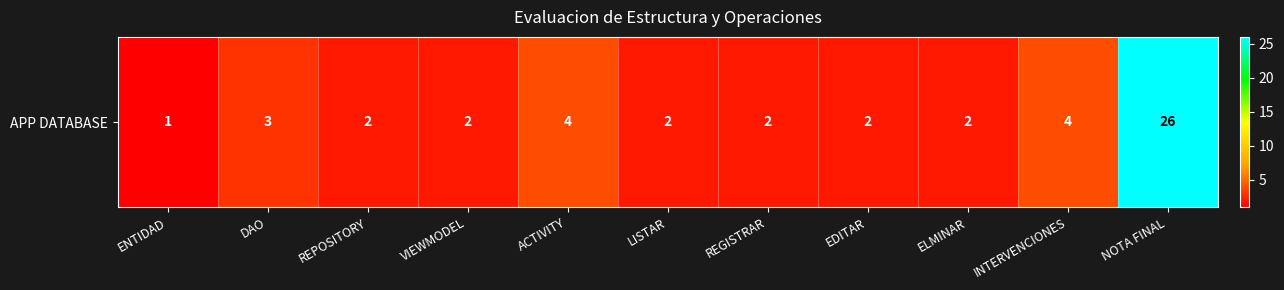

What is the change in value from ACTIVITY to LISTAR?

-2